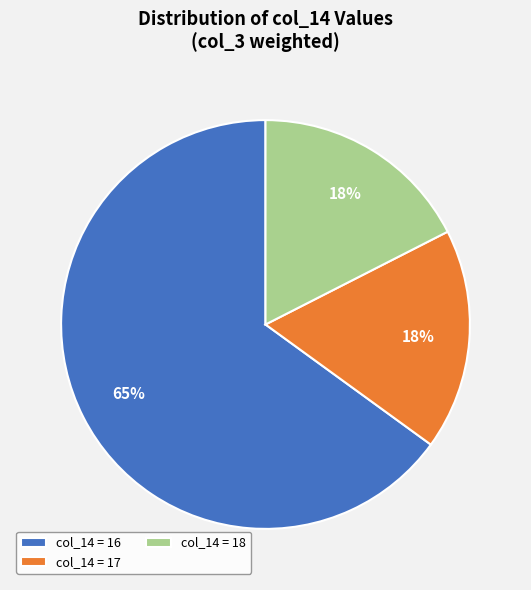

Count the number of slices in the pie.

3